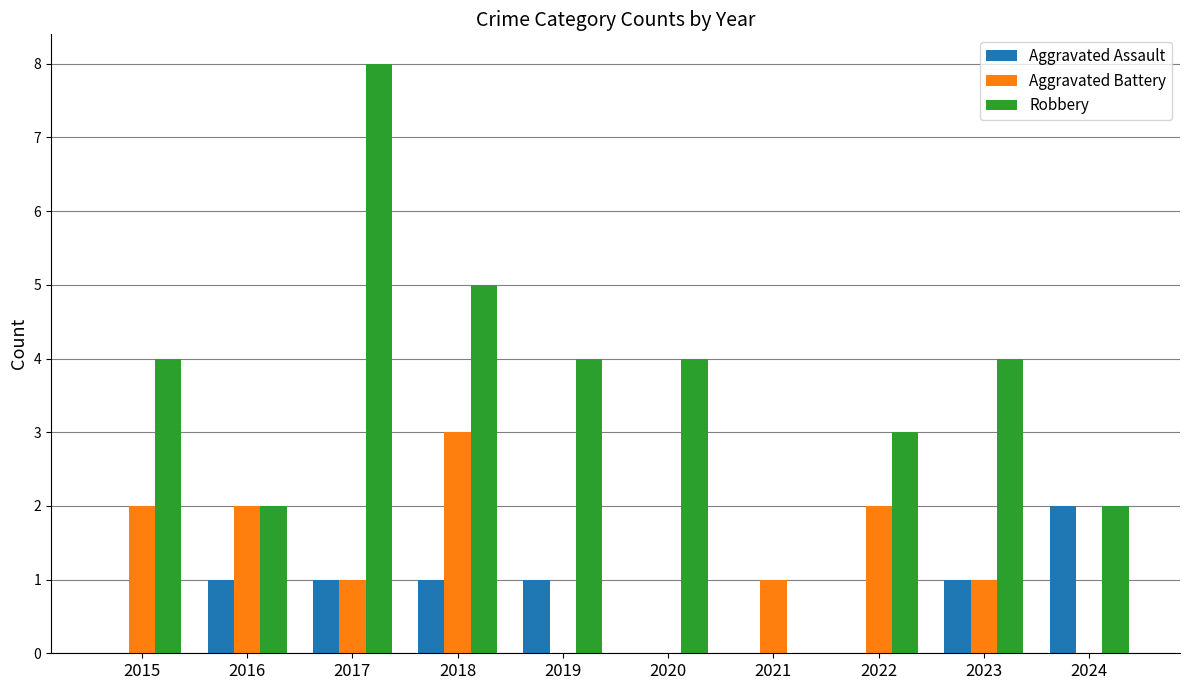

Where does the Aggravated Battery series first go above 1?

2015